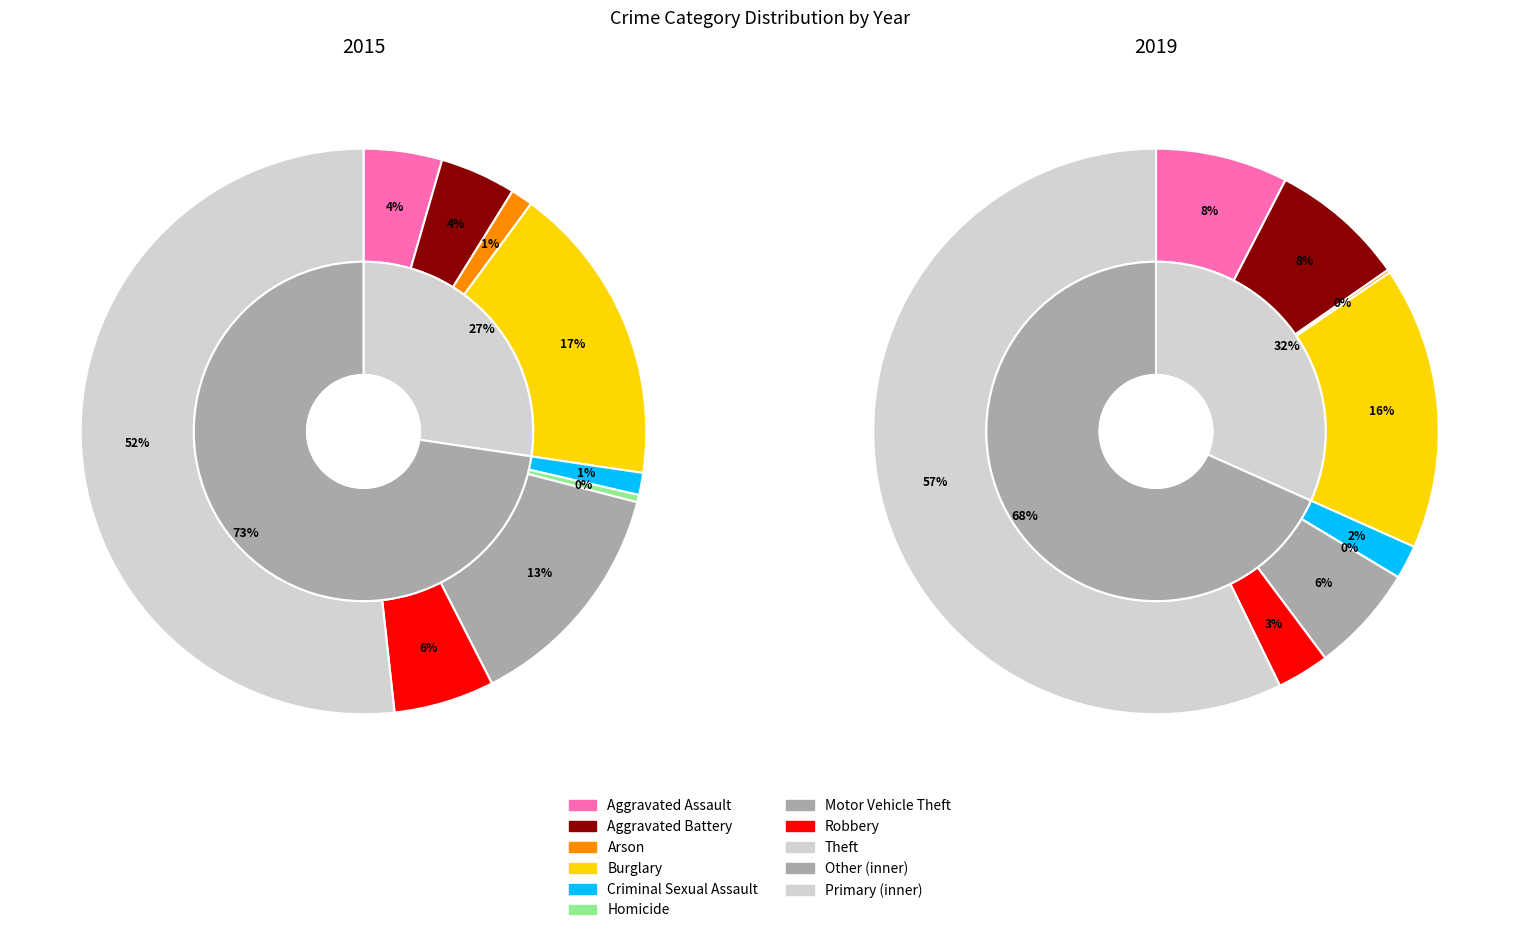

Do Theft and Homicide together represent more than half of the pie?

Yes